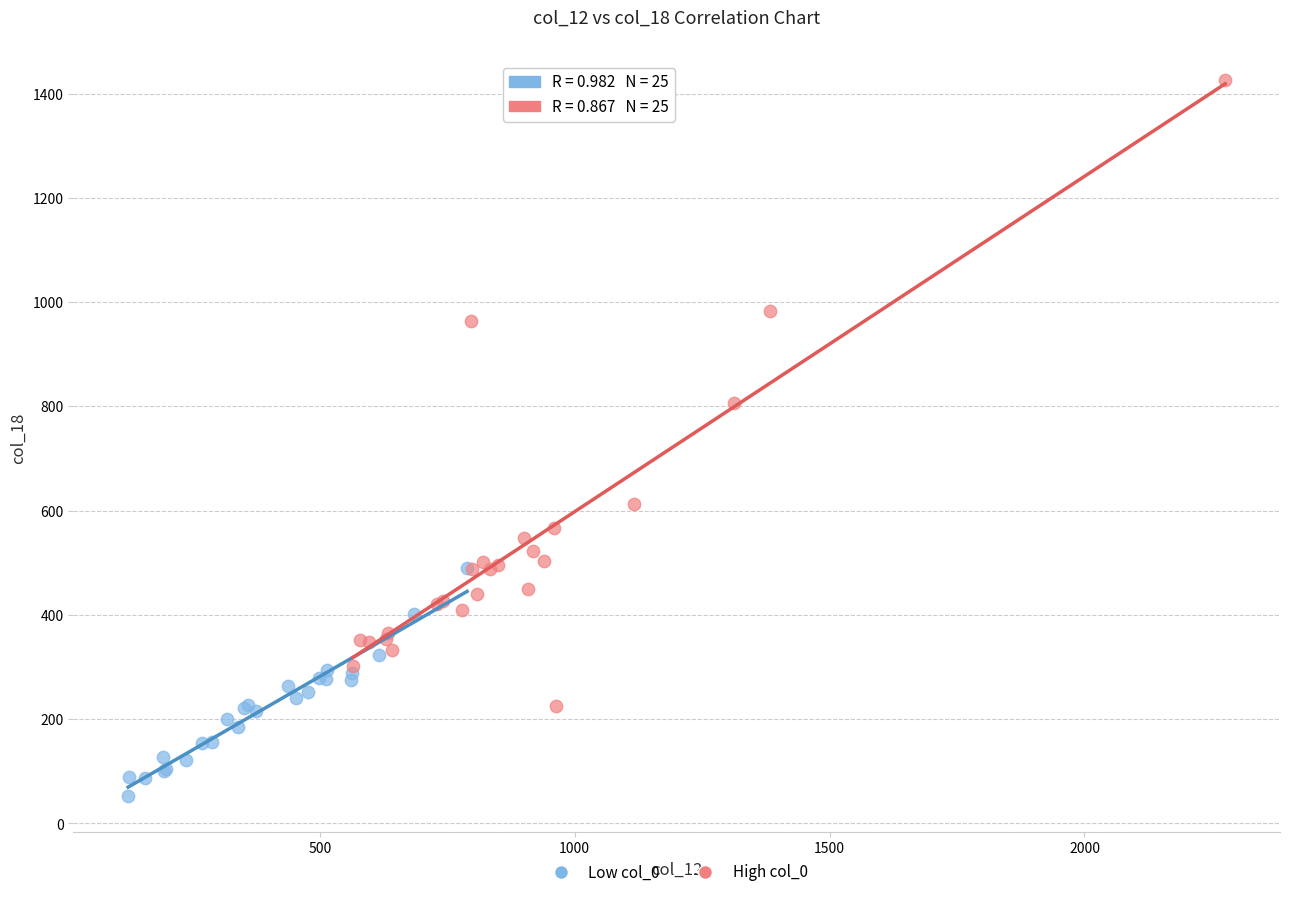

Which series has the largest Y range (max minus min)?

High col_0